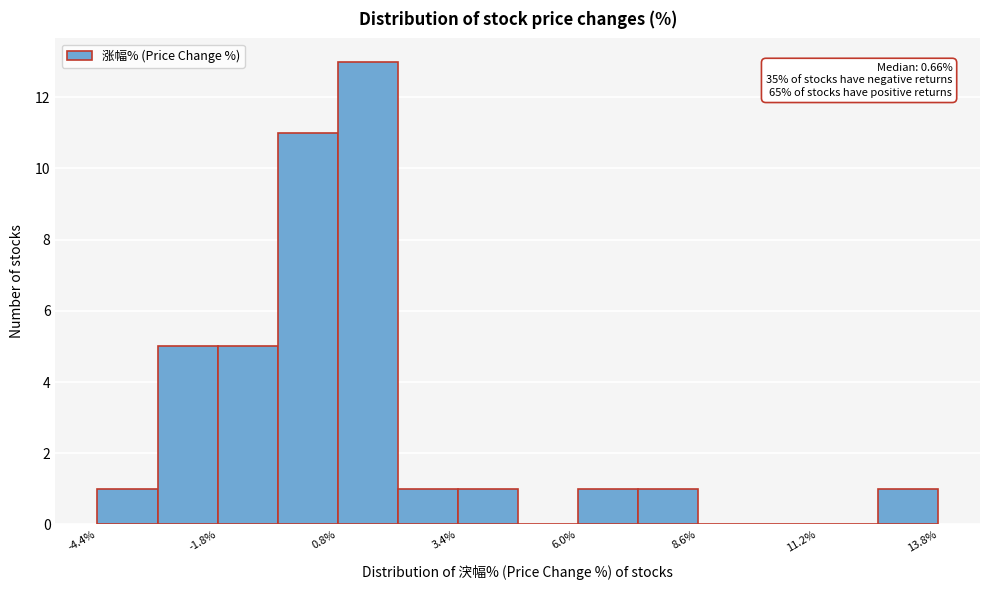

Around what value on the x-axis is the tallest bar? Give the approximate position of its centre, as read against the axis.

1.5